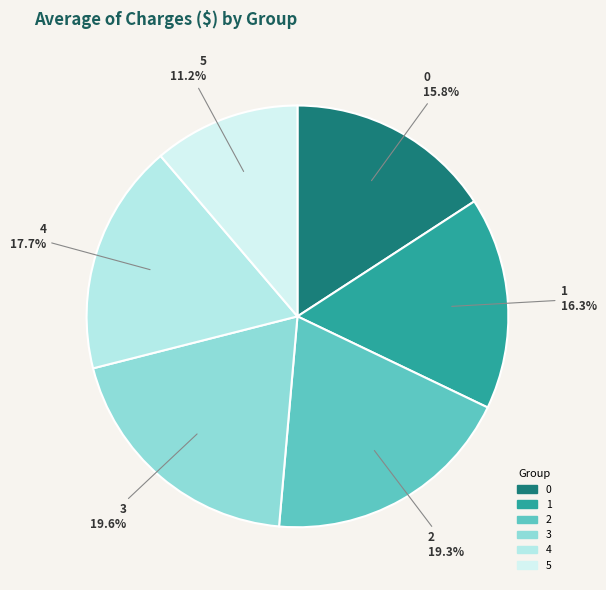

Which has a higher value, 5 or 2?

2